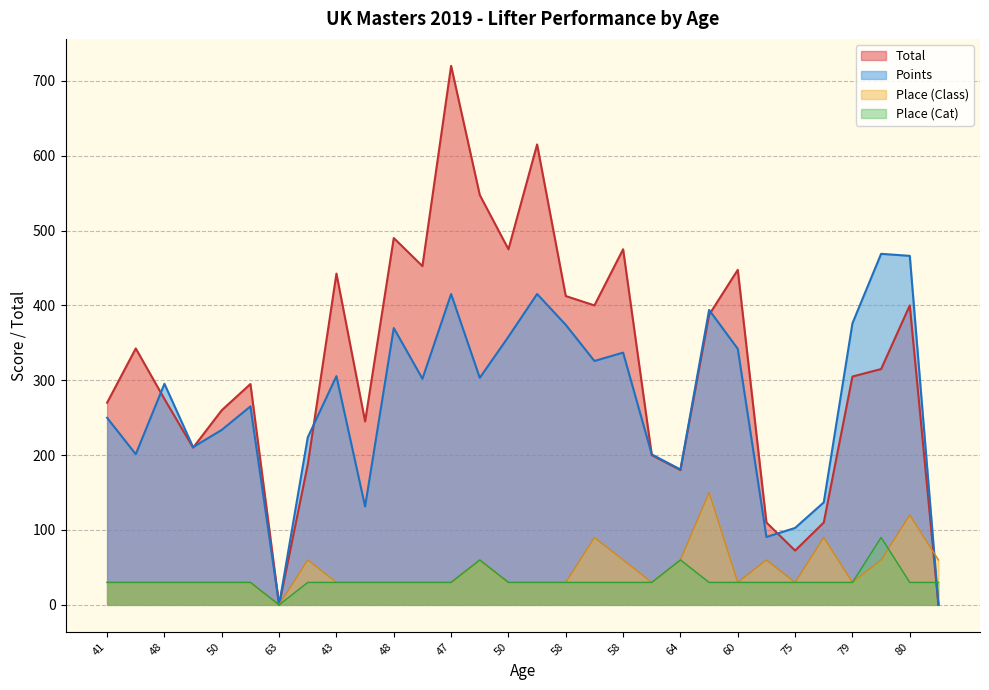

What is the difference between the highest and lowest values at 58?

382.5